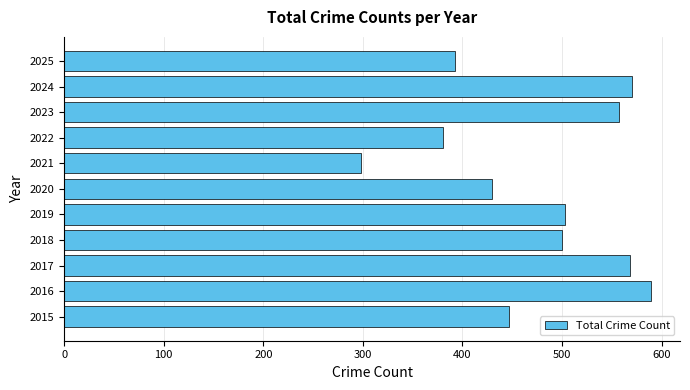

What is the difference between the maximum and minimum values?

291